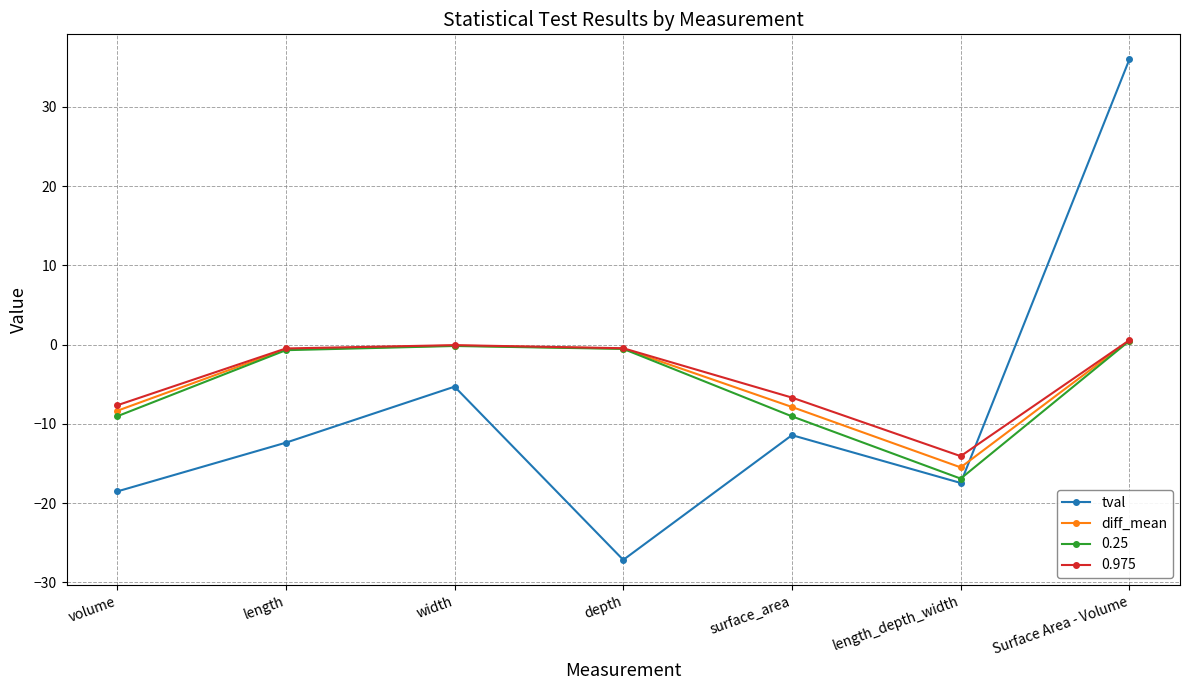

What is the difference between the maximum and minimum values in the diff_mean series?

16.0